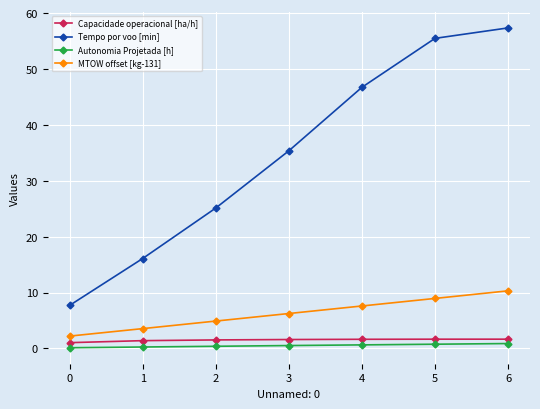

Does the chart have visible grid lines?

Yes